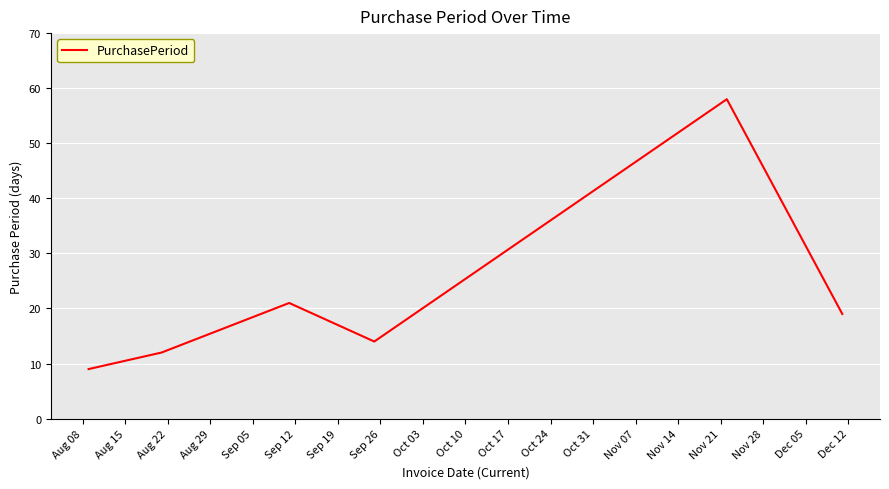

What is the average value?

22